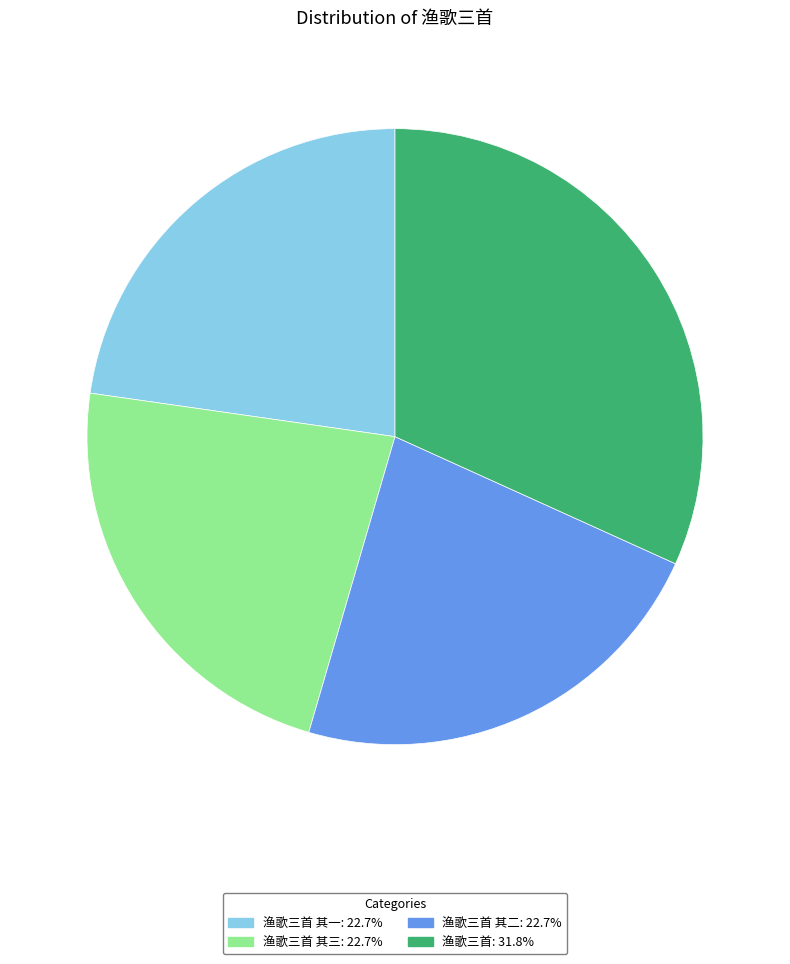

Does any single category account for the majority?

No